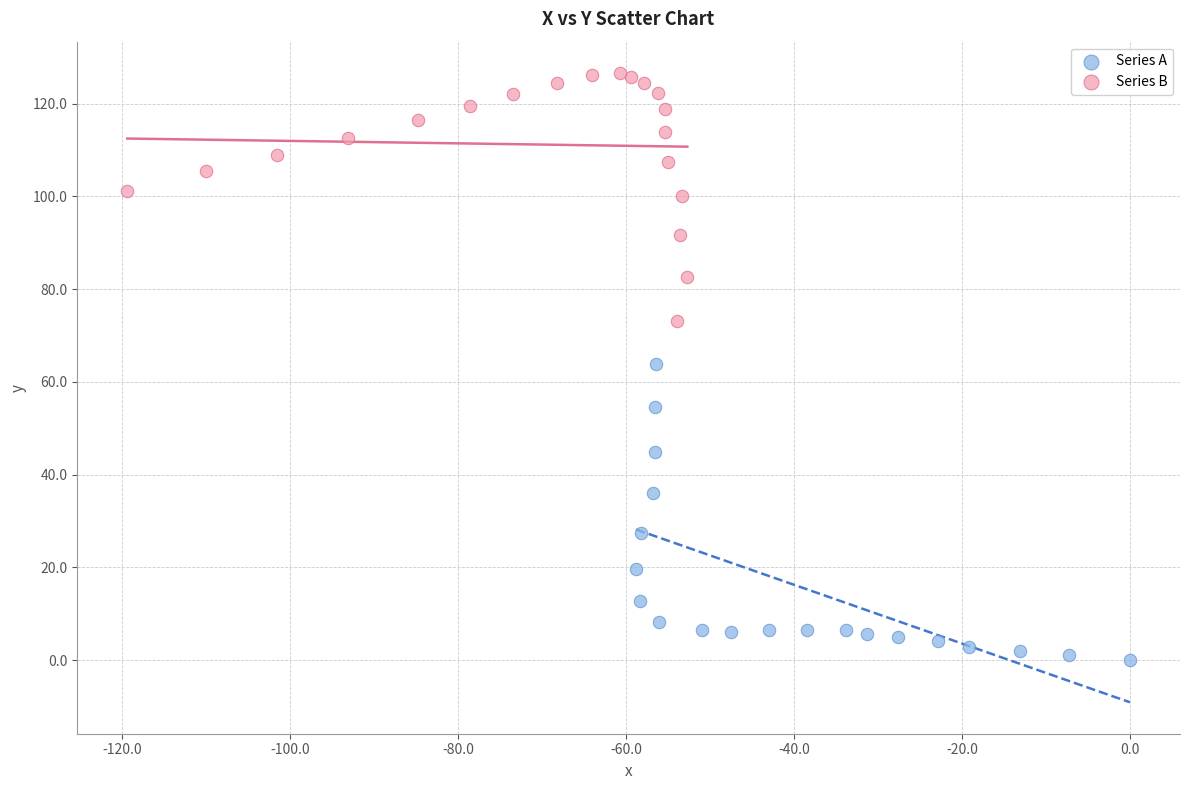

Which series reaches the minimum Y coordinate?

Series A